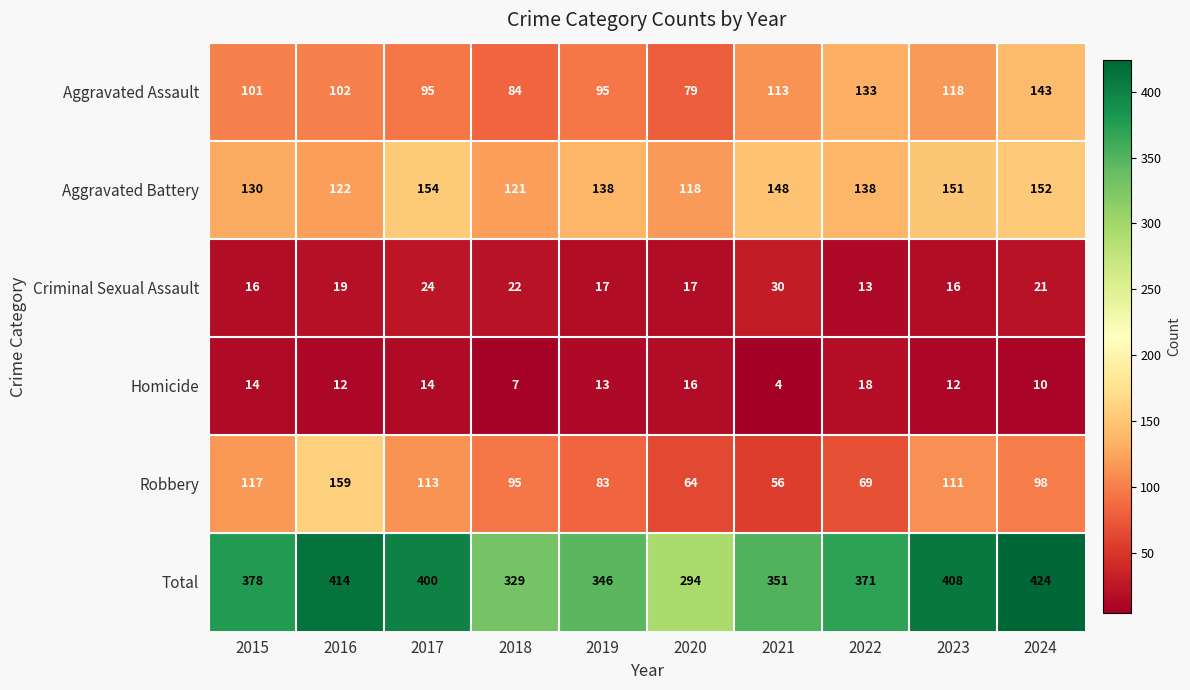

Count the number of categories in the chart.

10